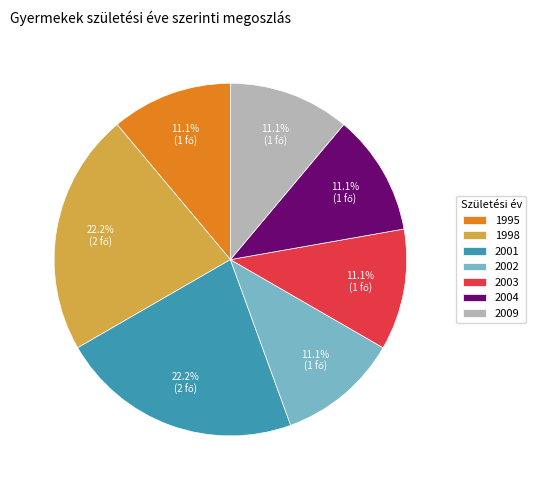

What percentage is NOT represented by 1998?

77.8%